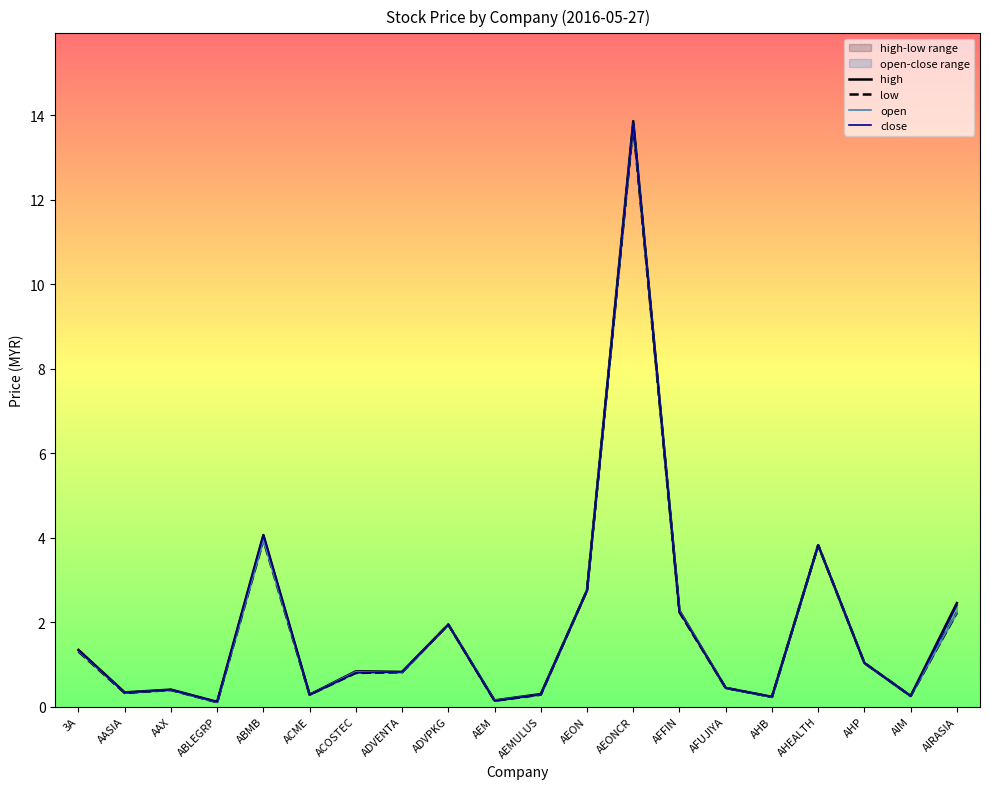

Does the chart display data point markers on the line(s)?

No